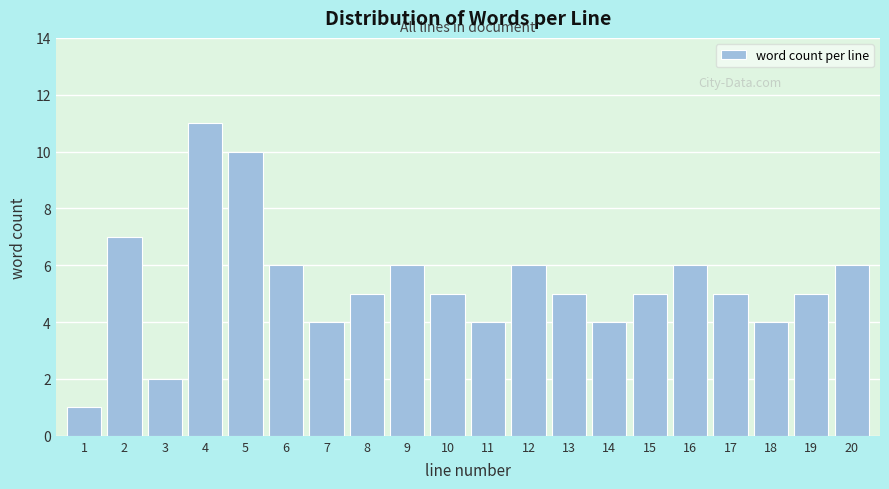

Reading right to left, extract all data points from this chart.

20=6	19=5	18=4	17=5	16=6	15=5	14=4	13=5	12=6	11=4	10=5	9=6	8=5	7=4	6=6	5=10	4=11	3=2	2=7	1=1